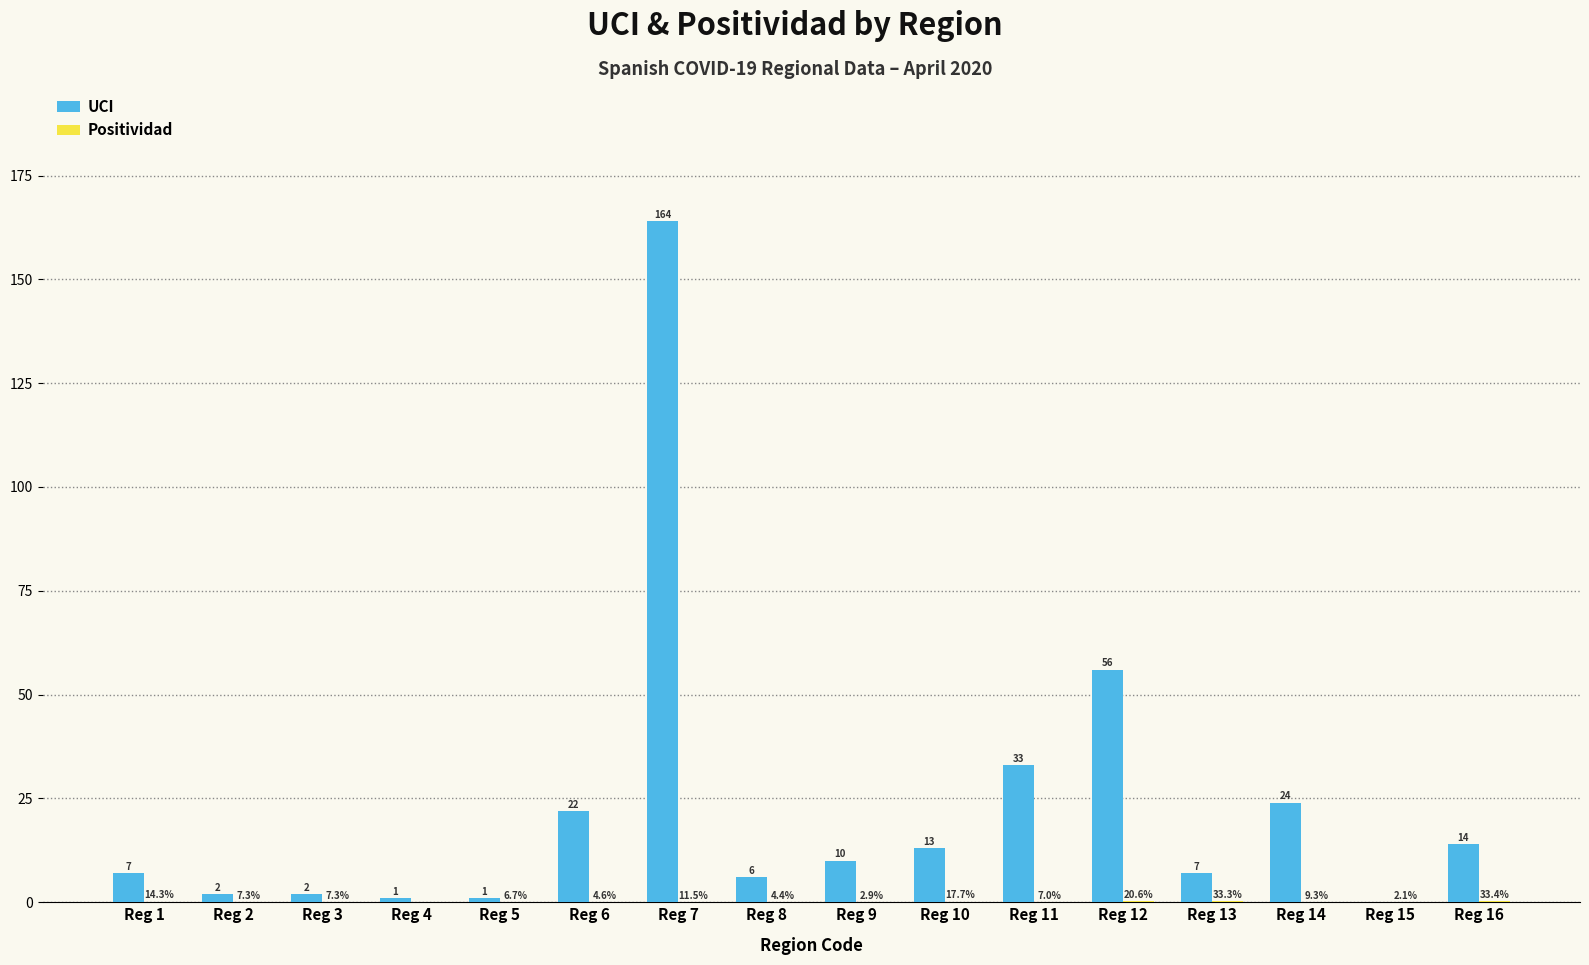

Which series has the widest spread of values?

UCI